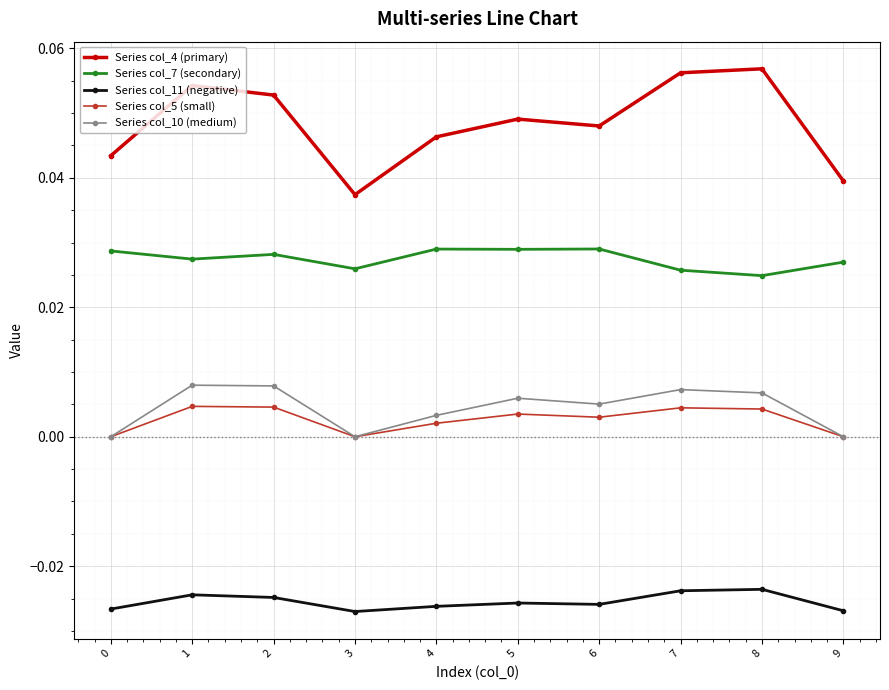

How many lines are shown in the chart?

5